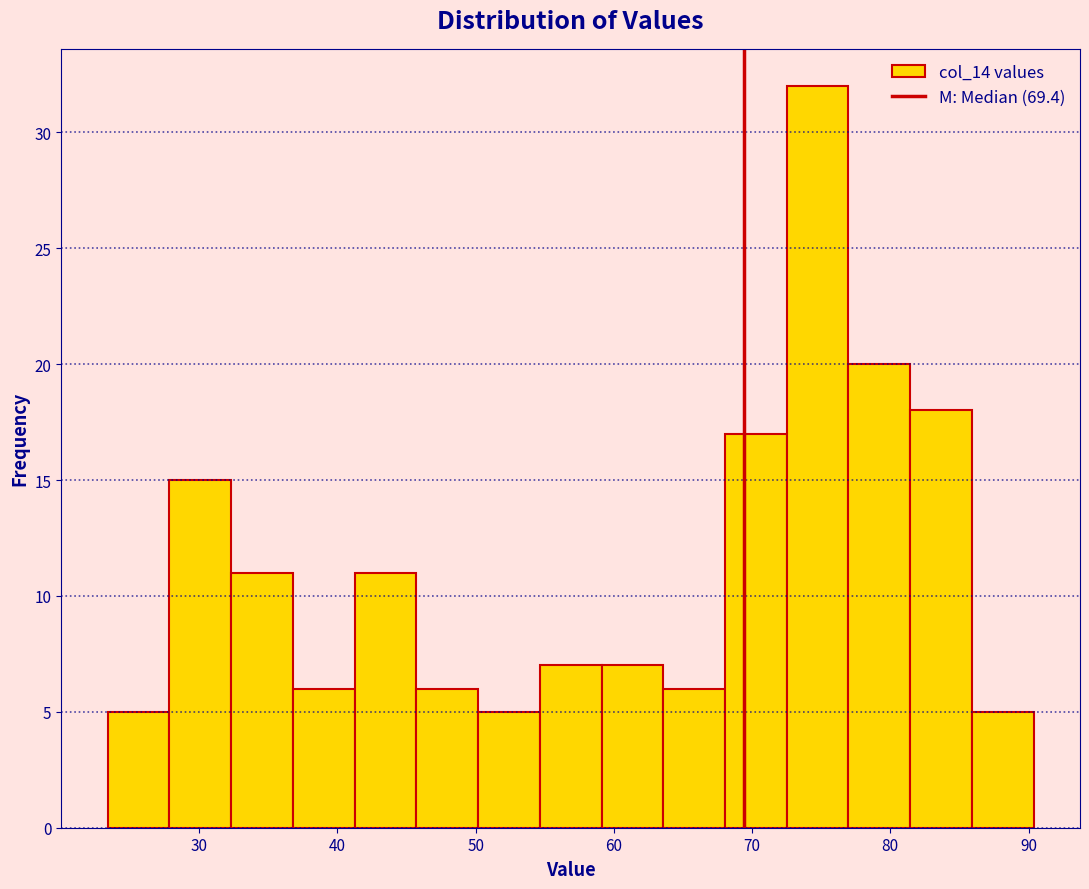

Over which range of the x-axis is the bar tallest?

73 to 77